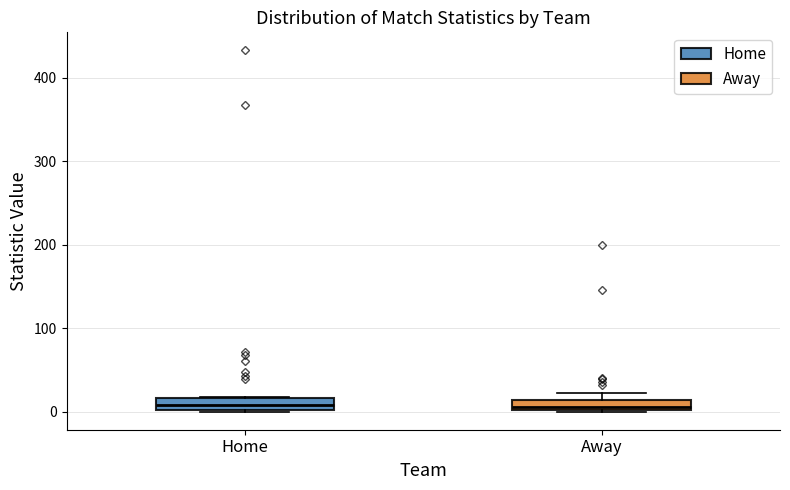

Where is the lower edge of the box for Home on the y-axis? The values are not printed on the chart, so give them approximately, as read against the axis.

0